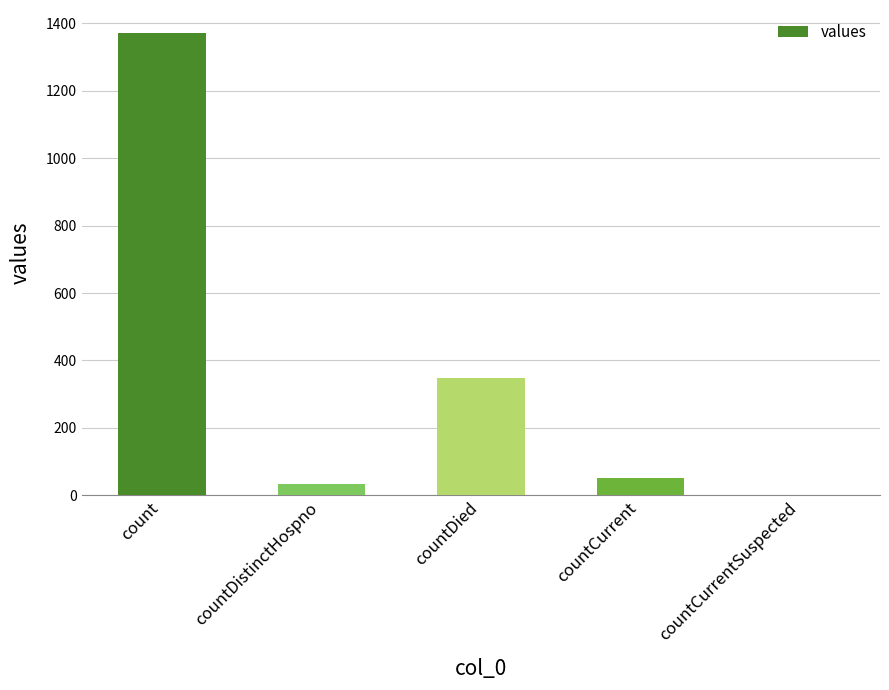

True or false: the data shows 0 at countCurrentSuspected.

True